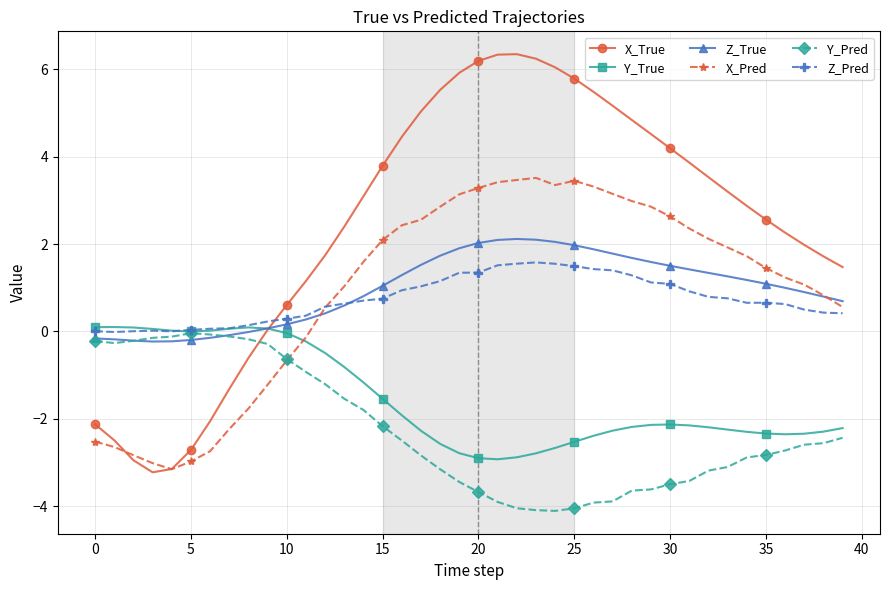

What is the sum of all X_True values?

97.7